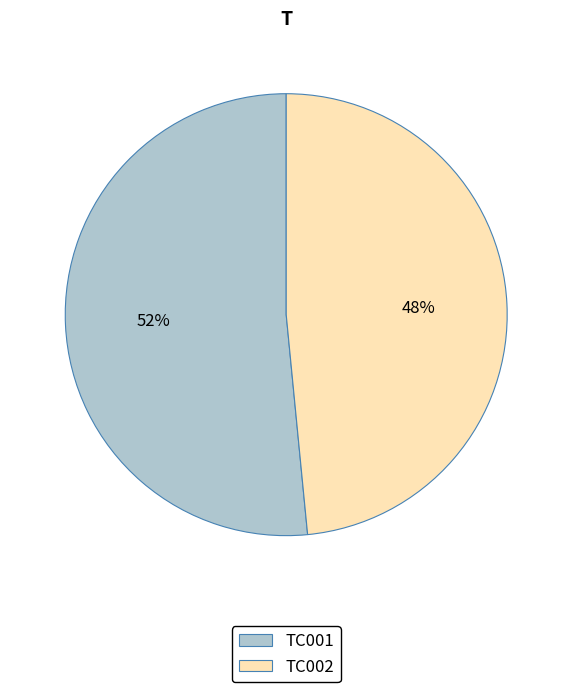

Combined, do TC002 and TC001 account for over 50%?

Yes